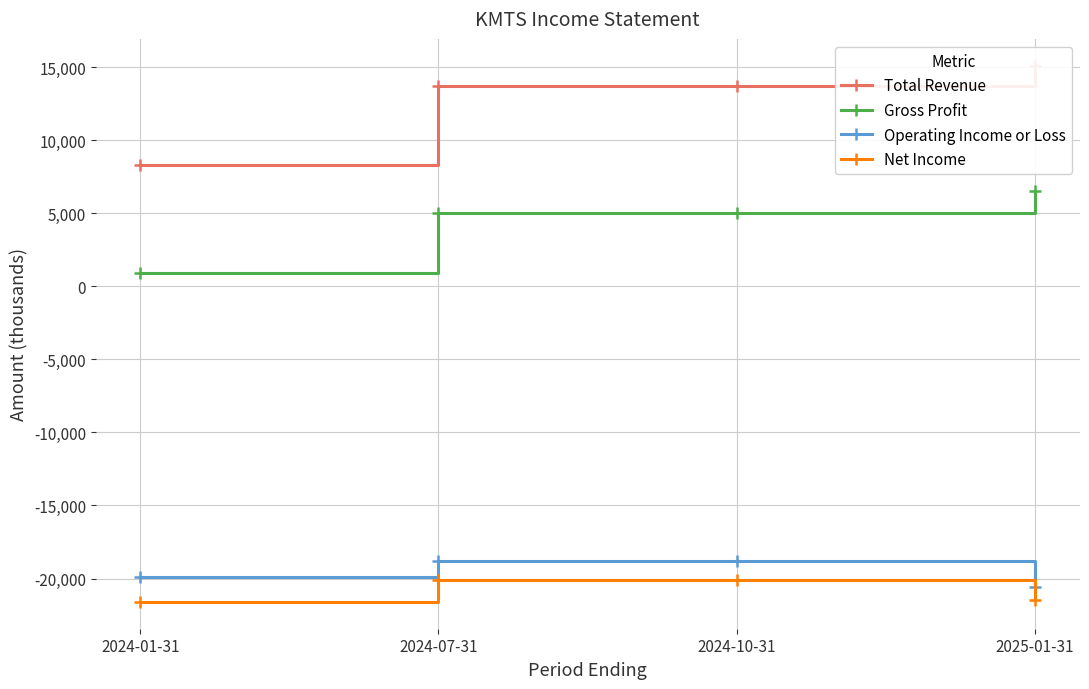

Which has a higher value, 2024-07-31 or 2025-01-31?

2025-01-31